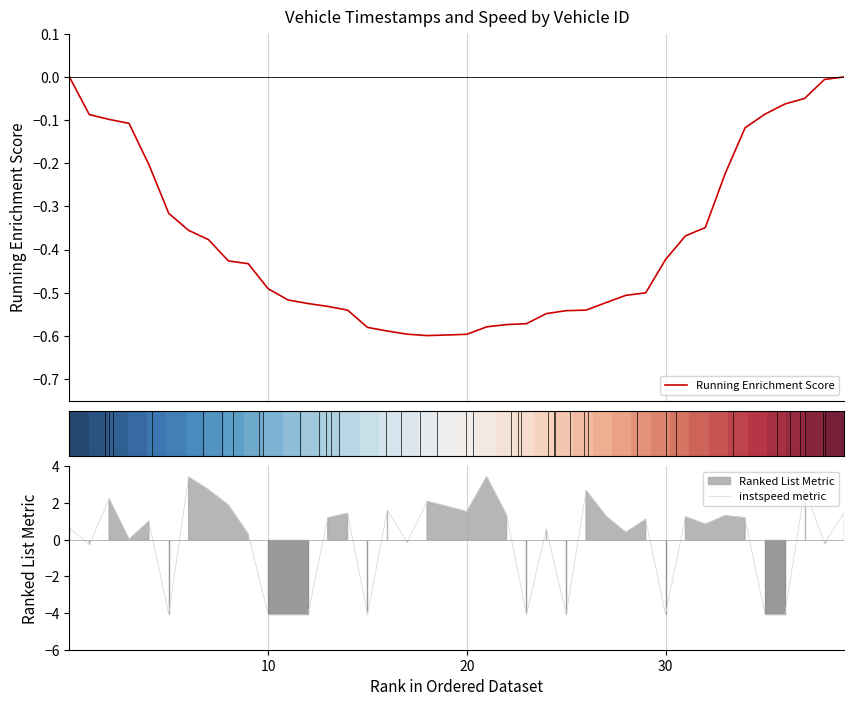

Which series ends up on top after the final intersection of Running Enrichment Score and instspeed metric?

instspeed metric